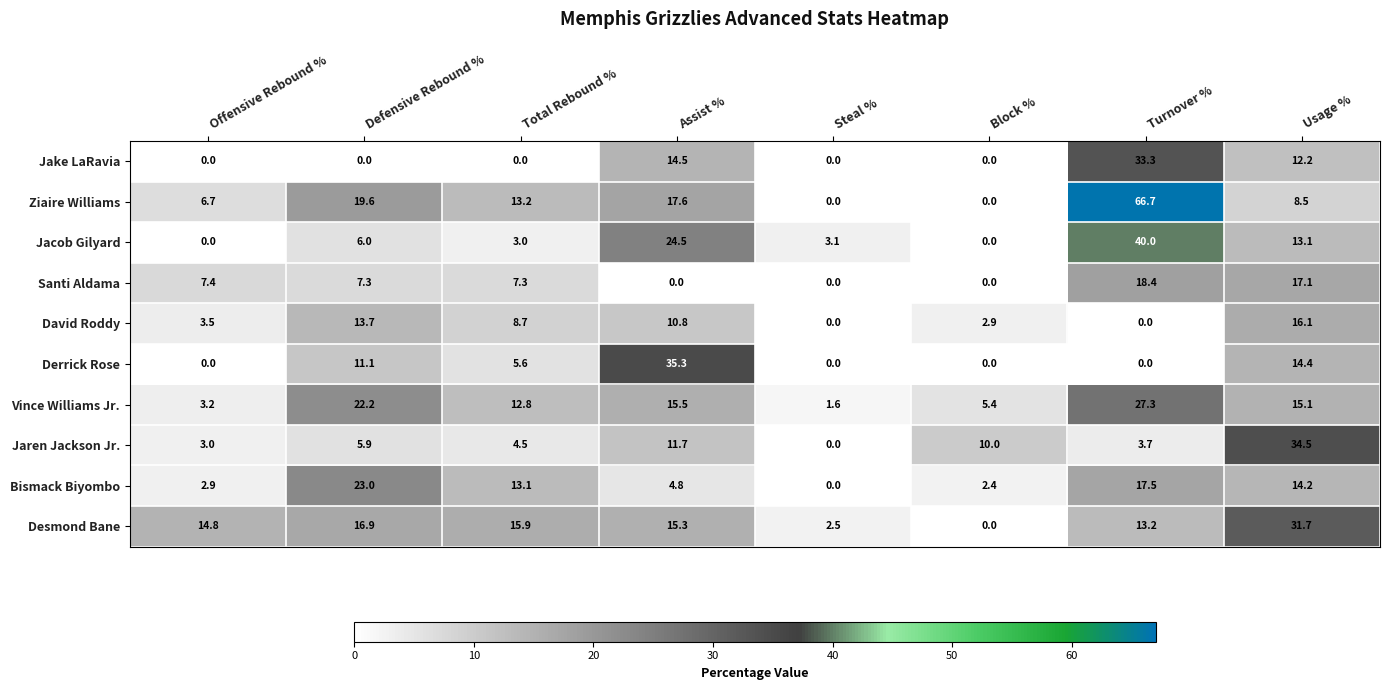

What is the greatest value displayed?

66.7